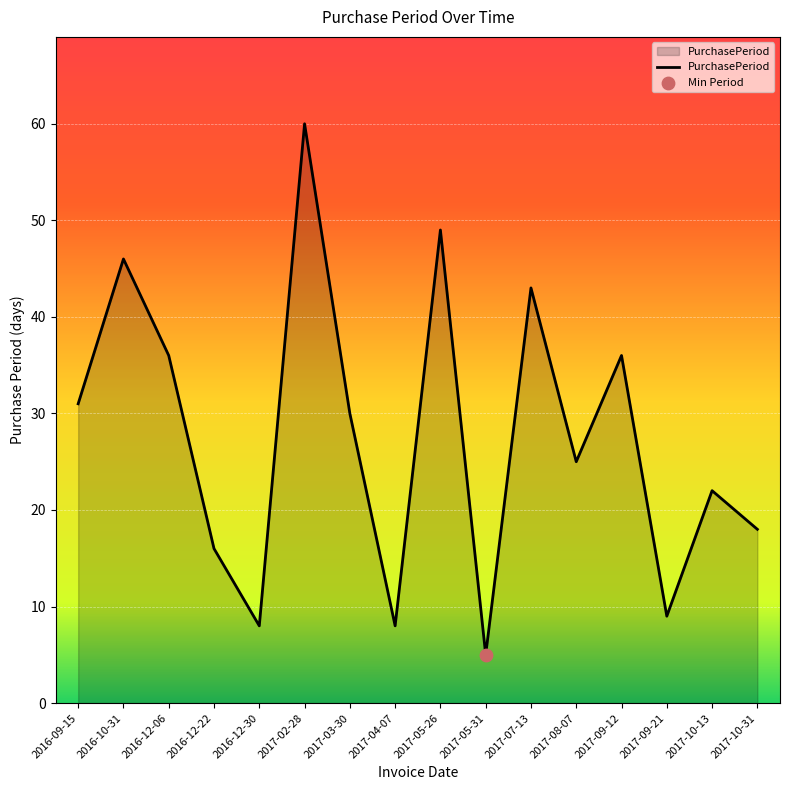

Between 2017-04-07 and 2017-10-13, which is larger?

2017-10-13